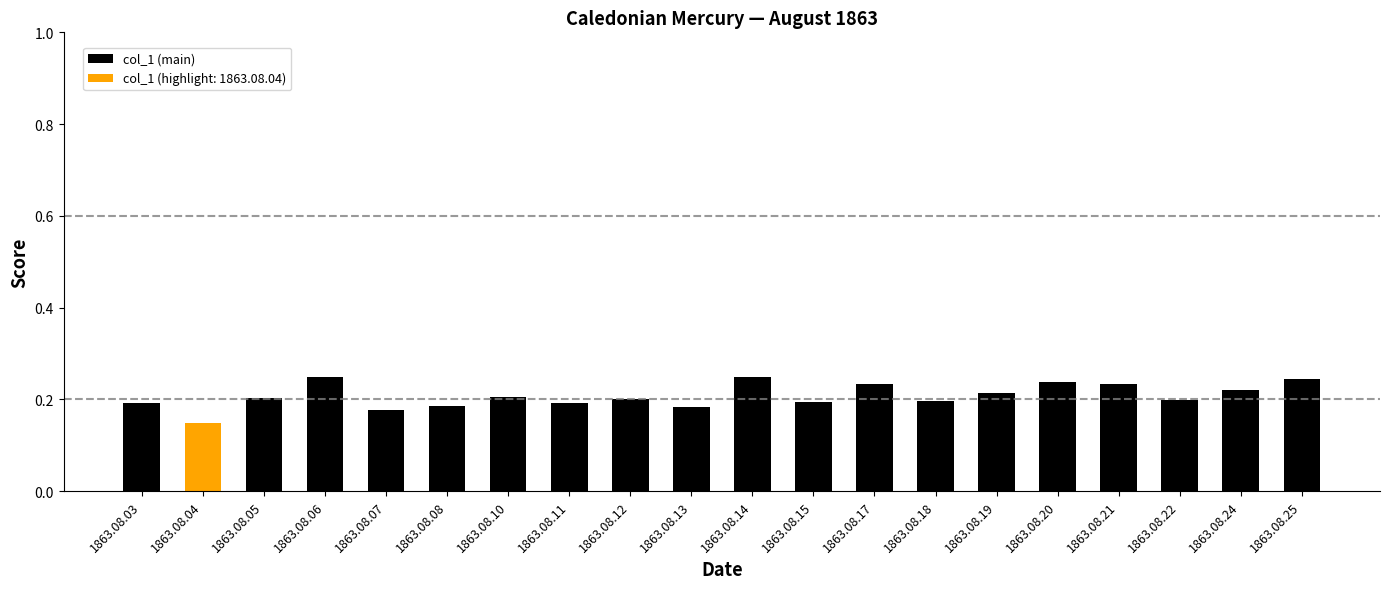

Count the values in the range 0 to 1.

20